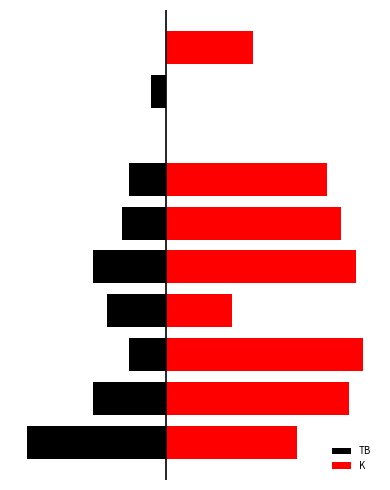

What is the total value across all series at 4?

16